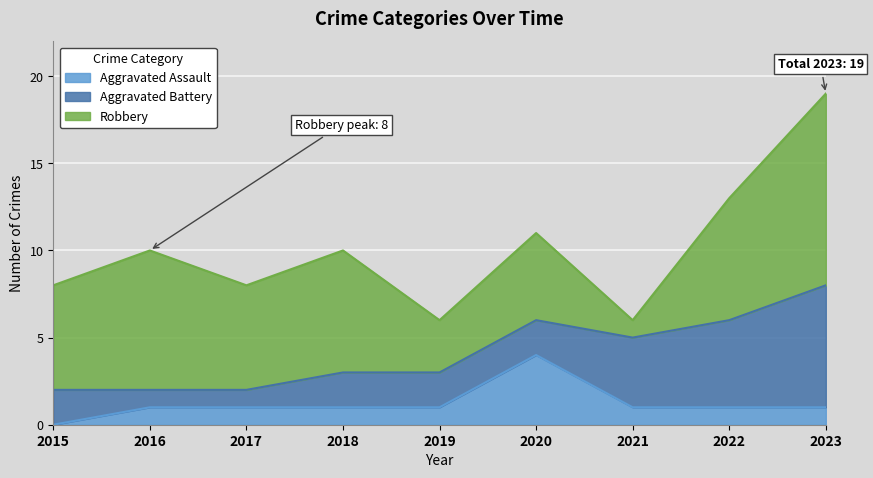

Which has a higher value, 2019 or 2021?

2019